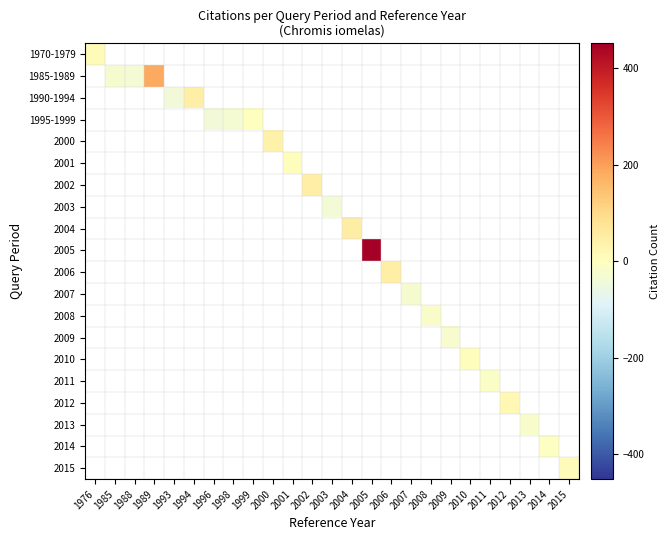

Is the value of 2011 at 1993 greater than the value of 1995-1999 at 2014?

No